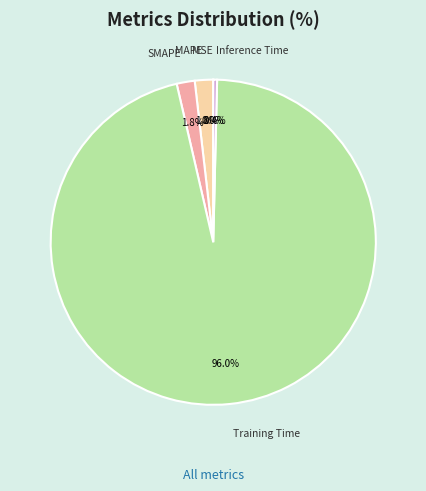

Is there a majority slice in this chart?

Yes